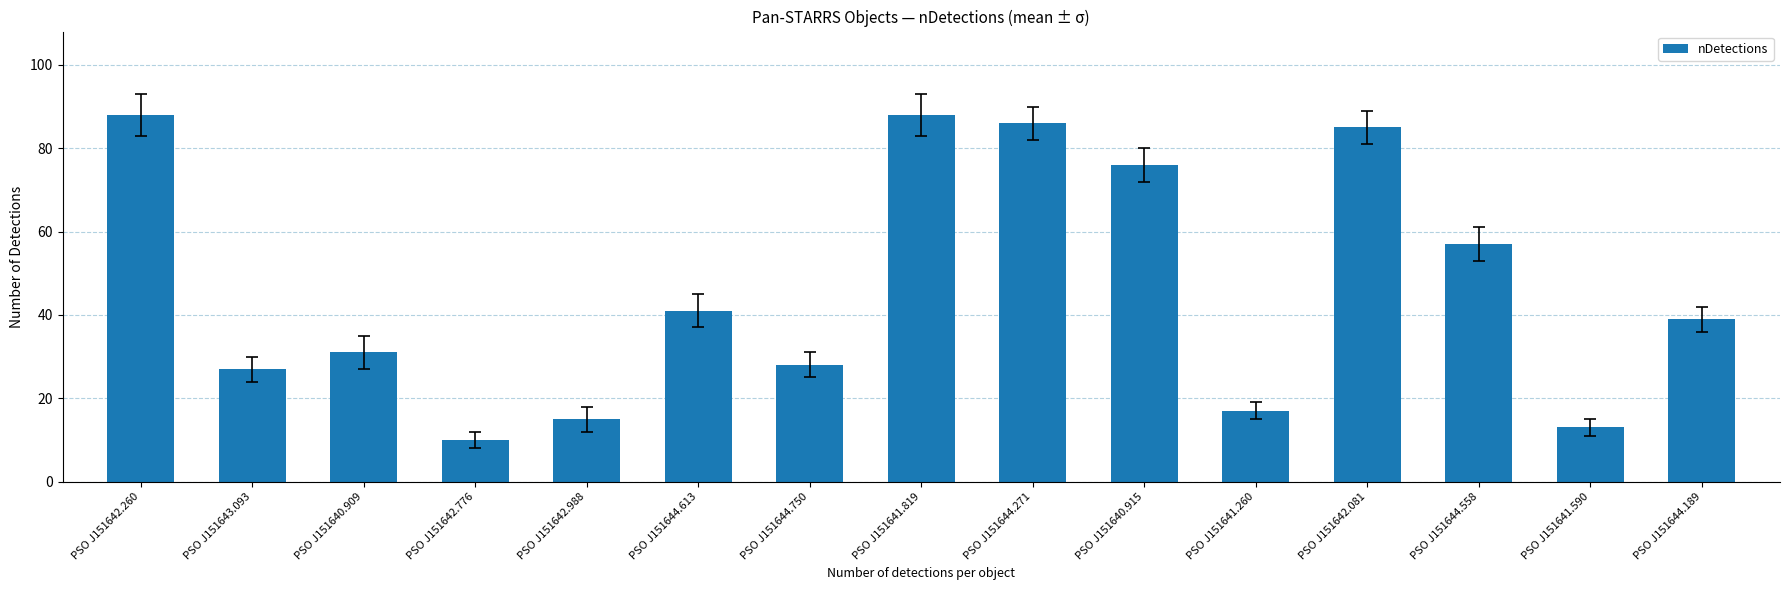

What is the minimum value shown in the chart?

10